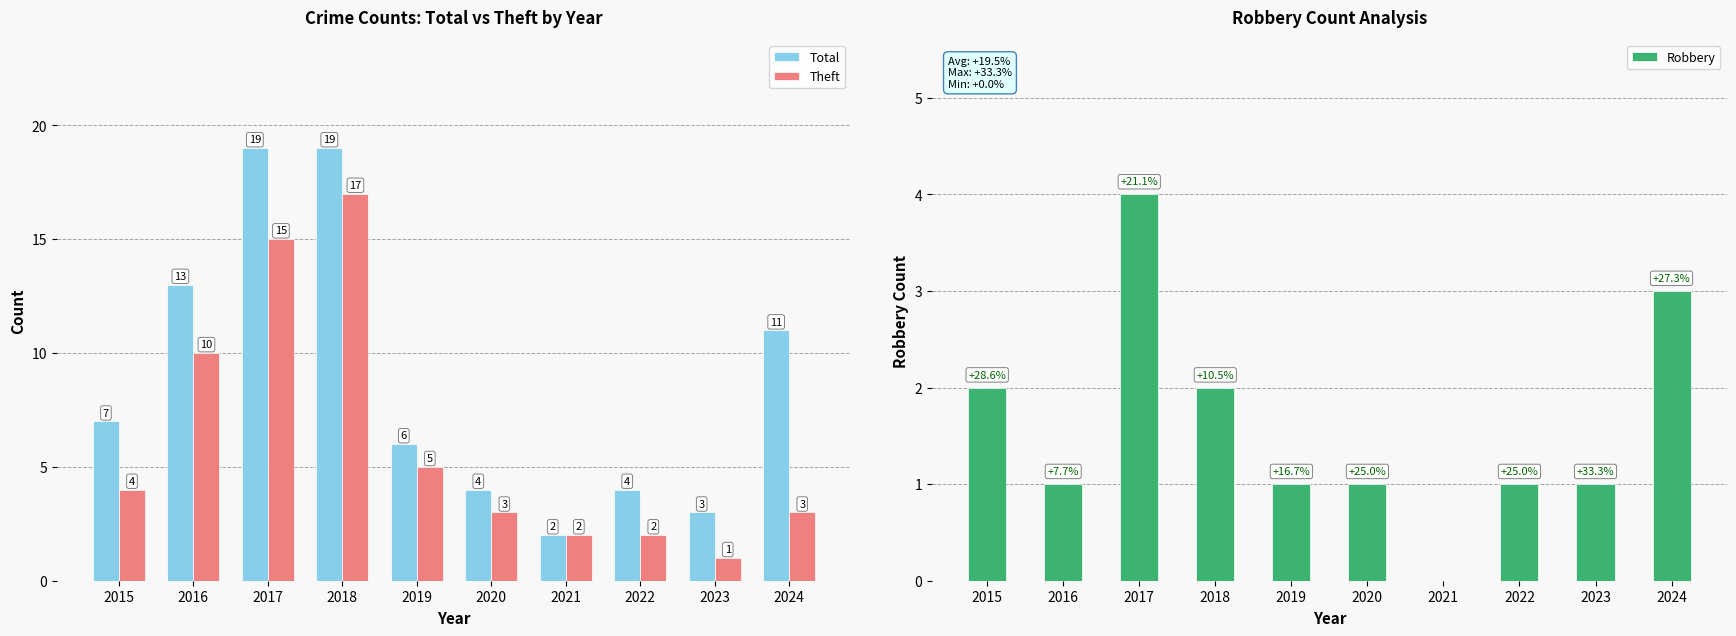

What is the sum of all Total values?

88